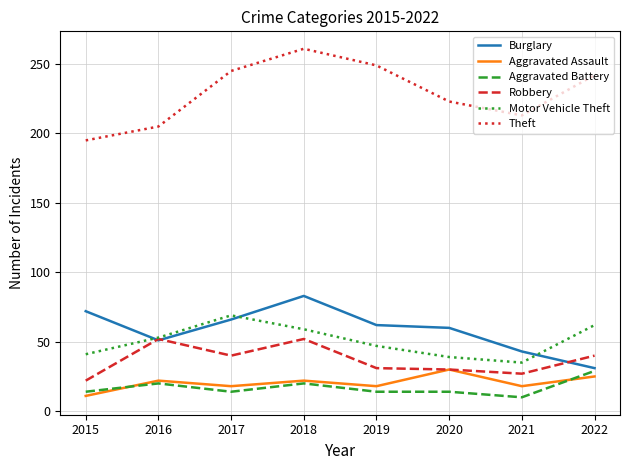

Which series changed the most between 2015 and 2020?

Theft